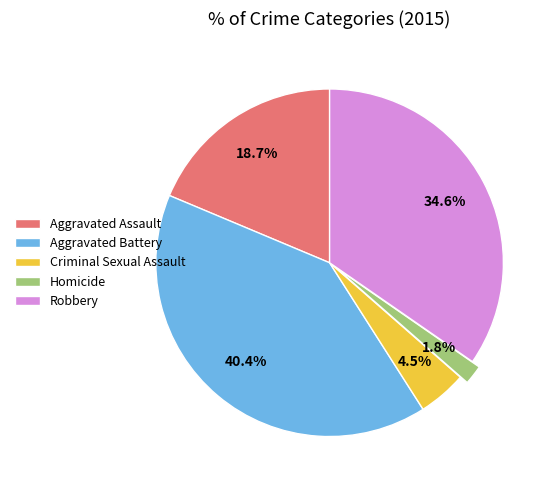

Which slice is the smallest?

Homicide